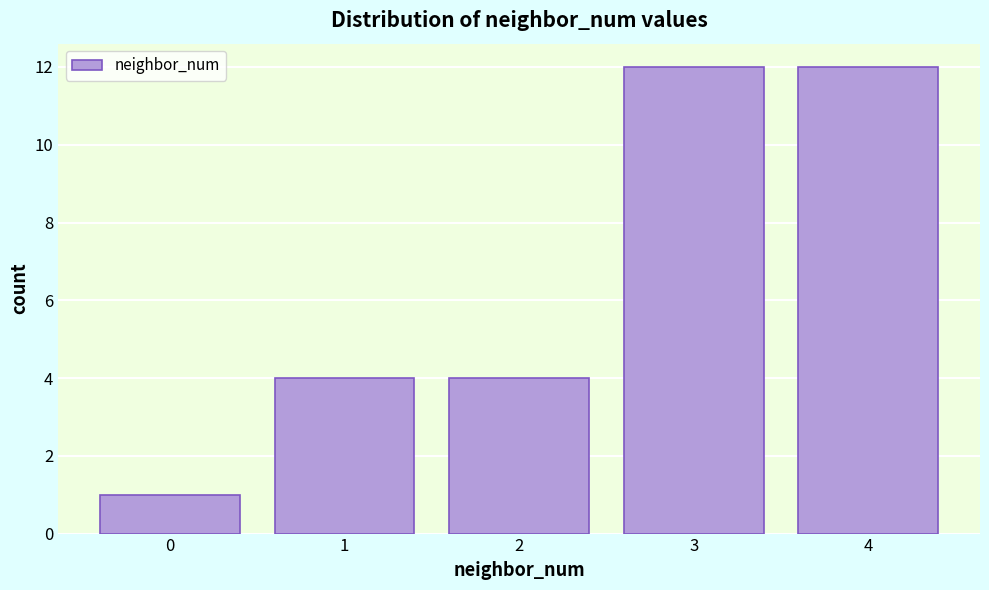

Reading left to right, transcribe all the data shown in this chart.

1	4	4	12	12